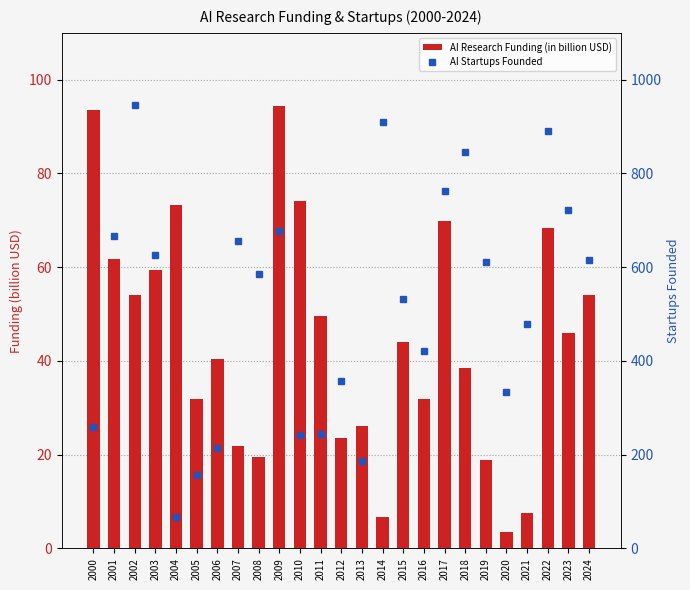

Rank the series by their maximum value, from highest to lowest.

AI Startups Founded, AI Research Funding (in billion USD)